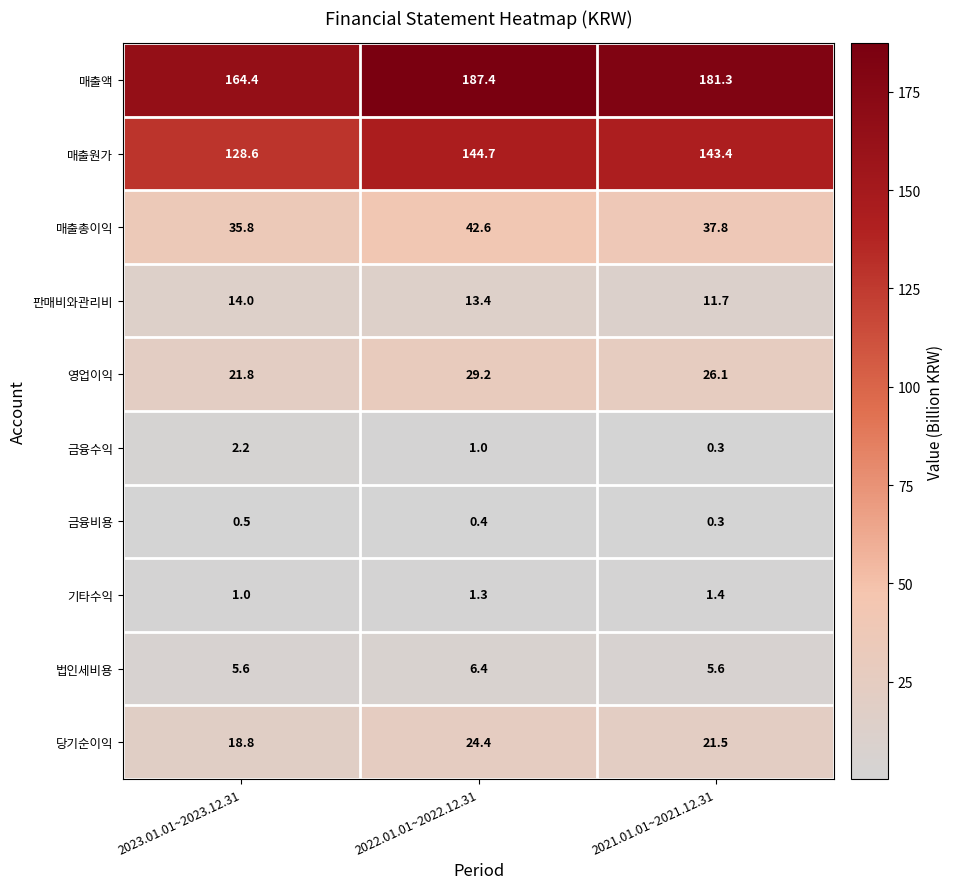

Is it true that 영업이익 equals 48.5 at 2022.01.01~2022.12.31?

False